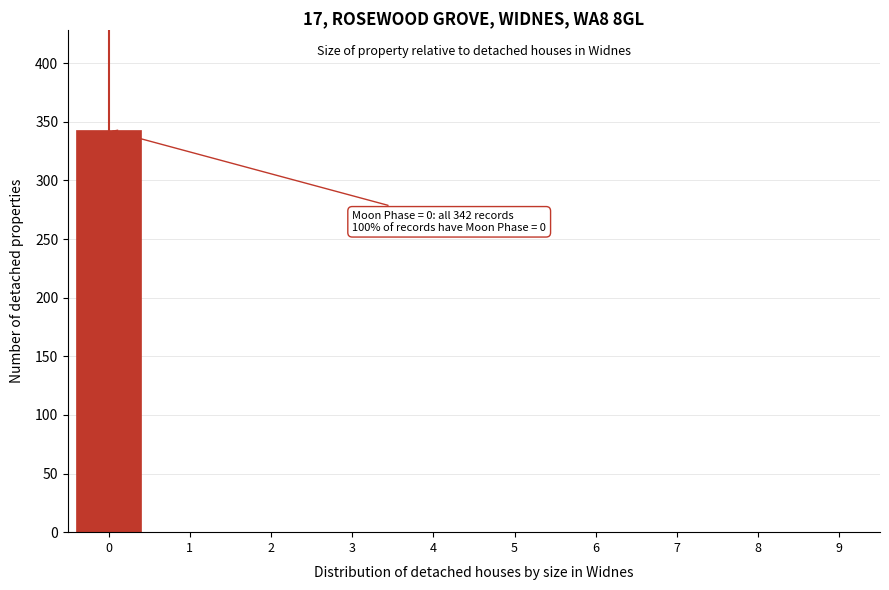

Reading left to right, extract all data points from this chart.

0=343	1=0	2=0	3=0	4=0	5=0	6=0	7=0	8=0	9=0